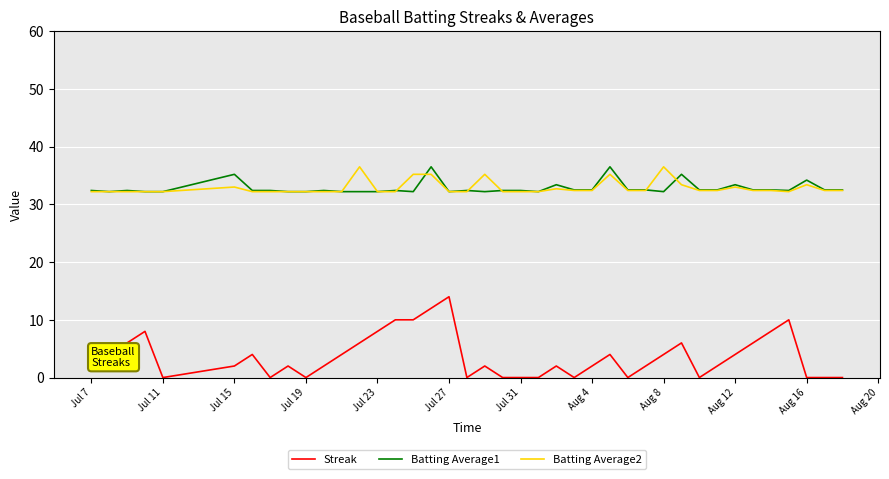

Which series has the largest range (max minus min)?

Streak